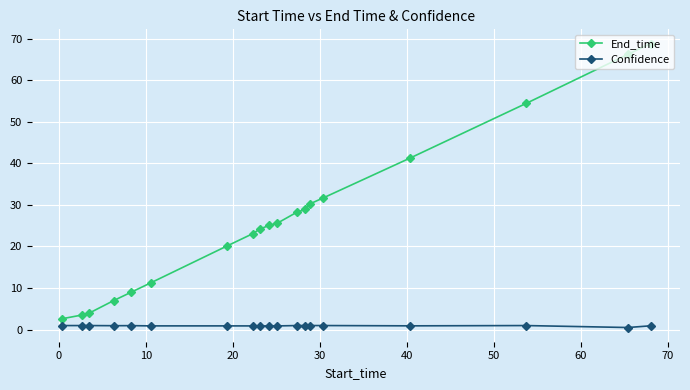

Which series has the largest range (max minus min)?

End_time